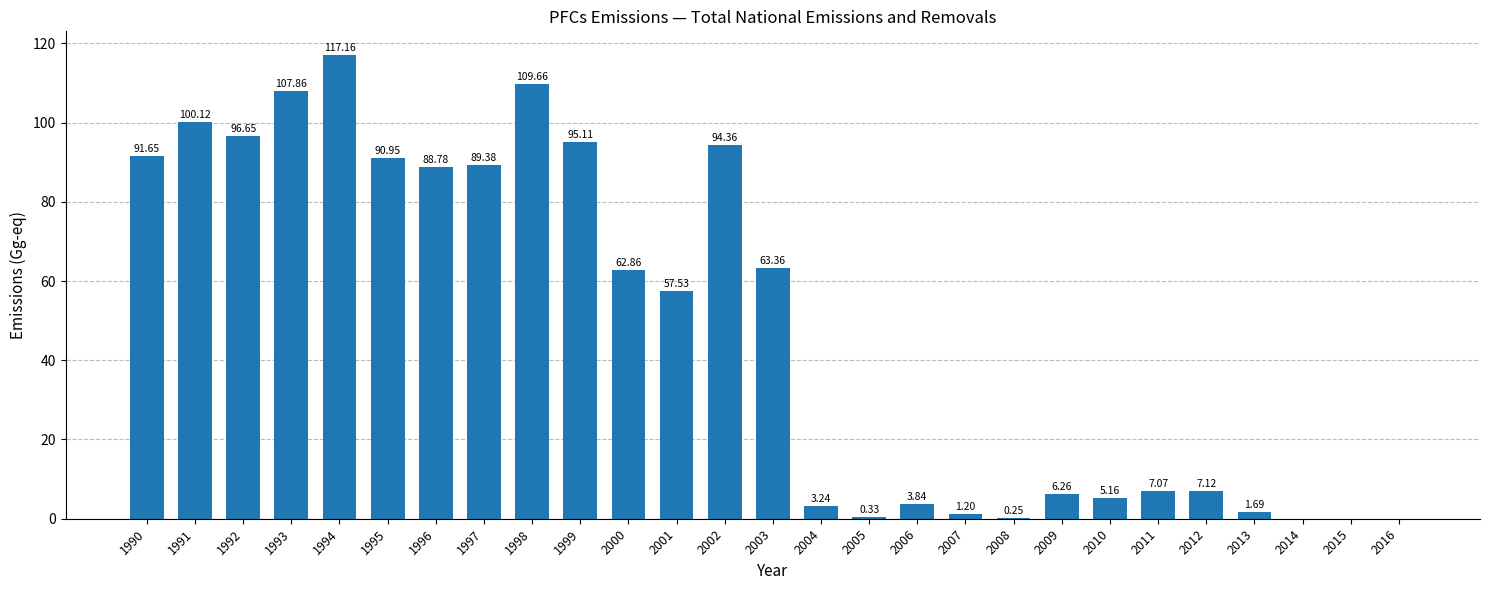

Is it true that the value at 2002 is 22.6?

False